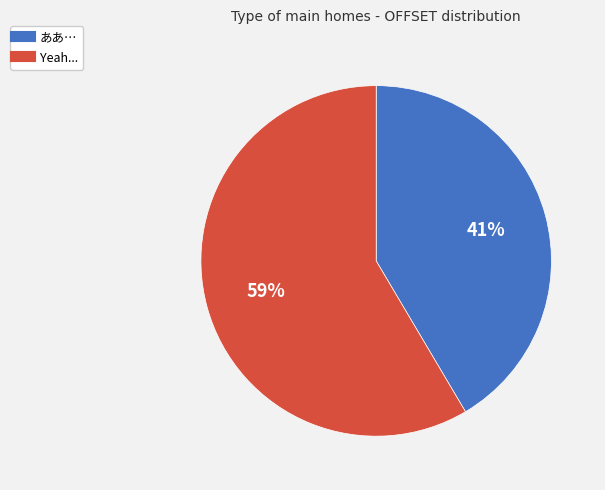

Which slice is the largest?

Yeah...